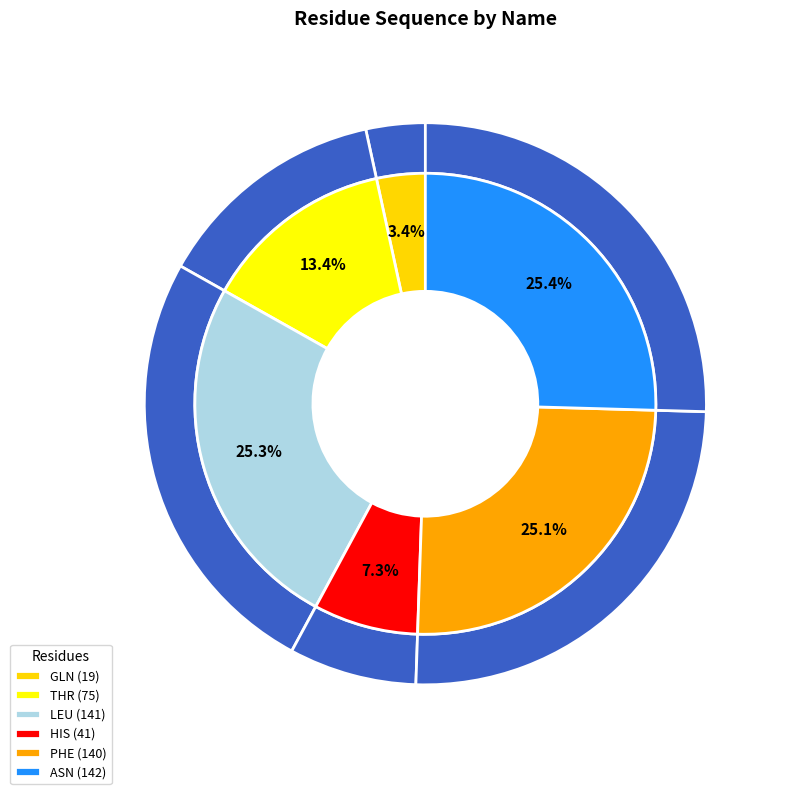

Does GLN account for over 50% of the chart?

No